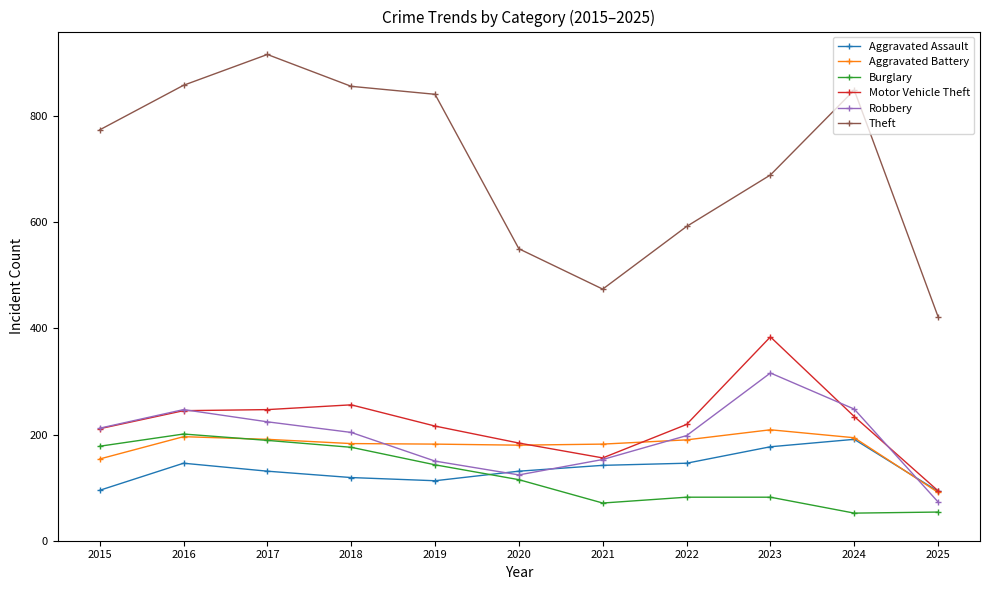

Where does the Robbery series first go above 204?

2015